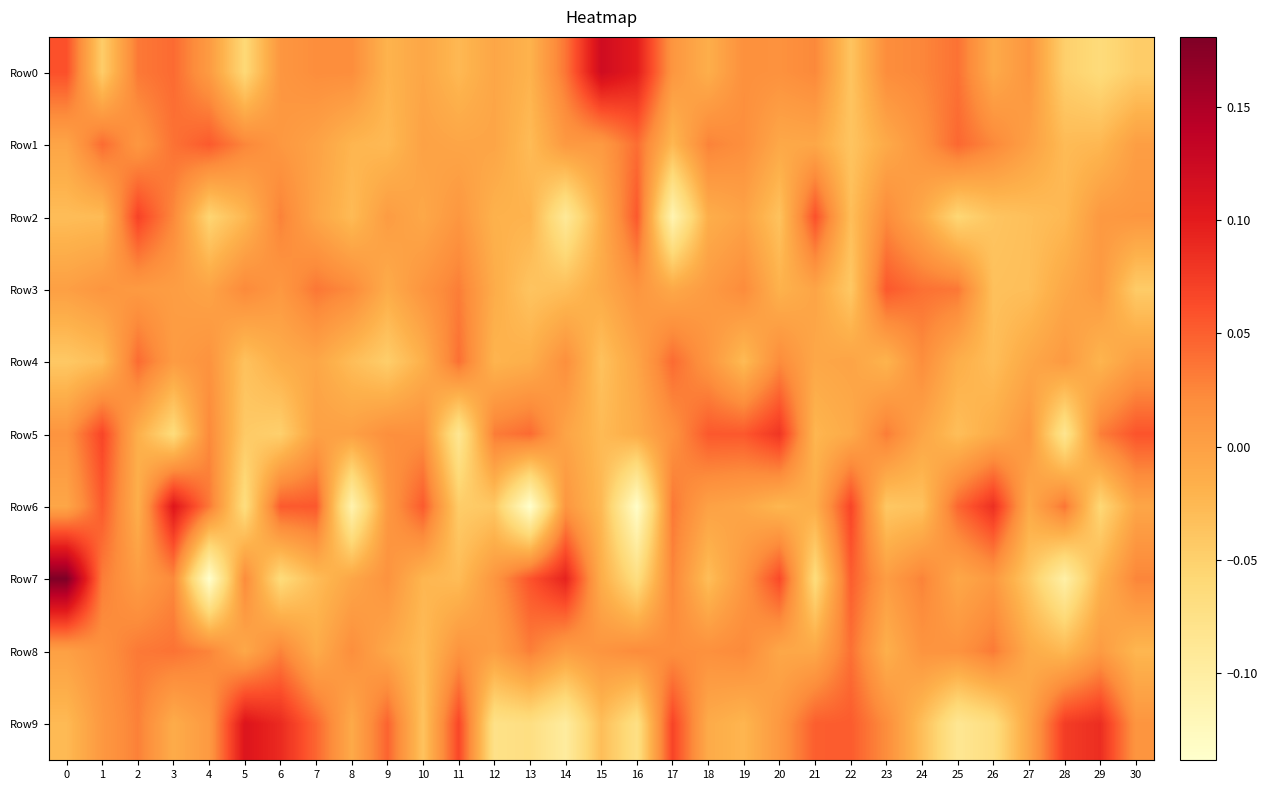

Which series has the largest total across all categories?

Row8